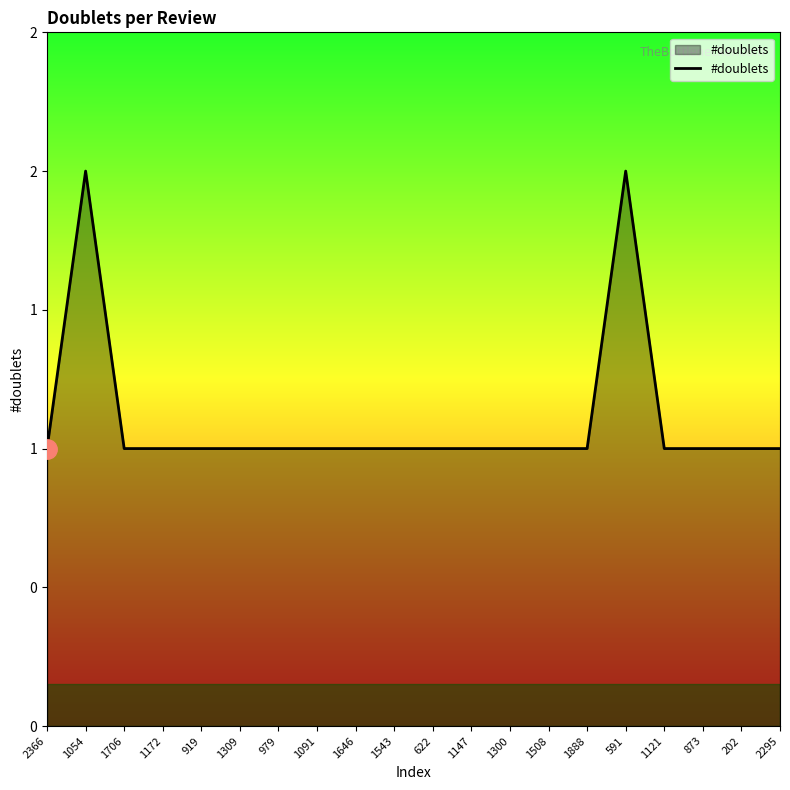

Does the chart display data point markers on the line(s)?

No